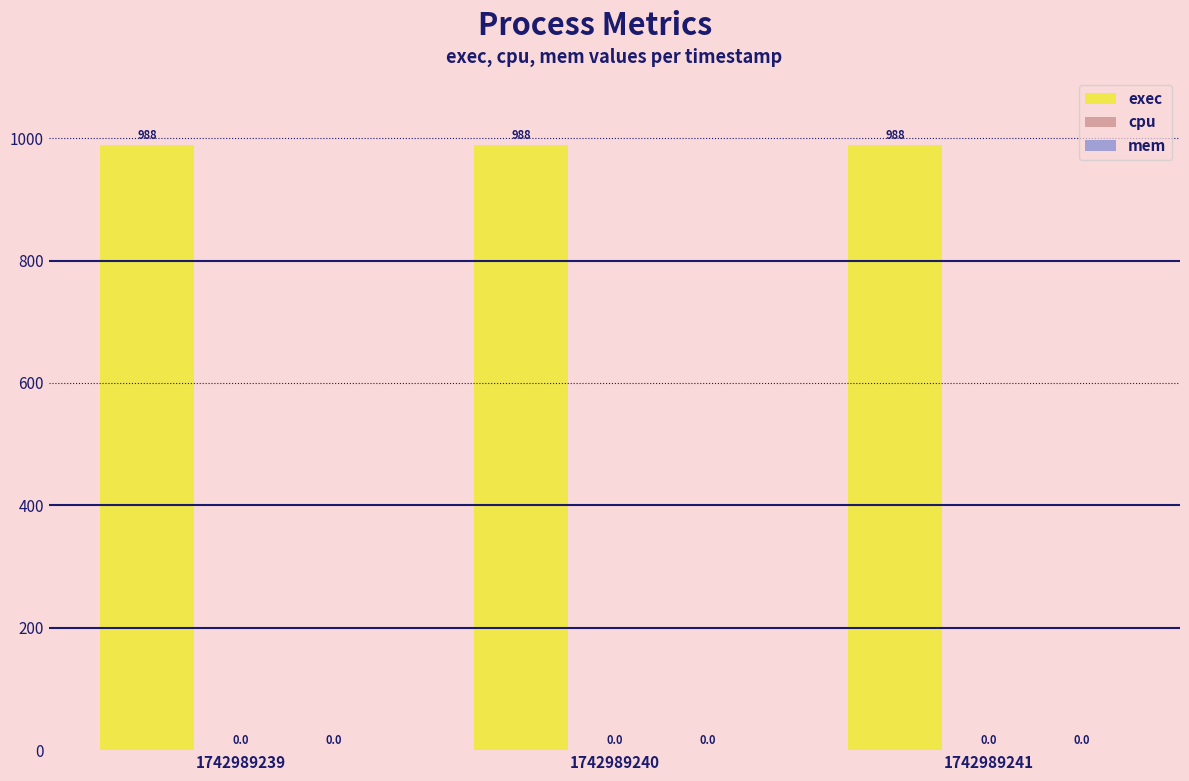

How many categories are shown in the chart?

3